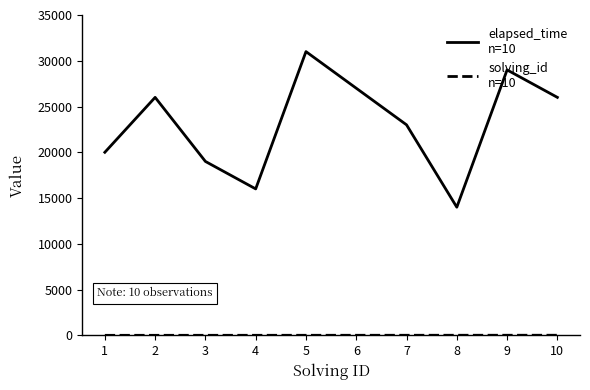

What is the maximum value shown in the chart?

31000